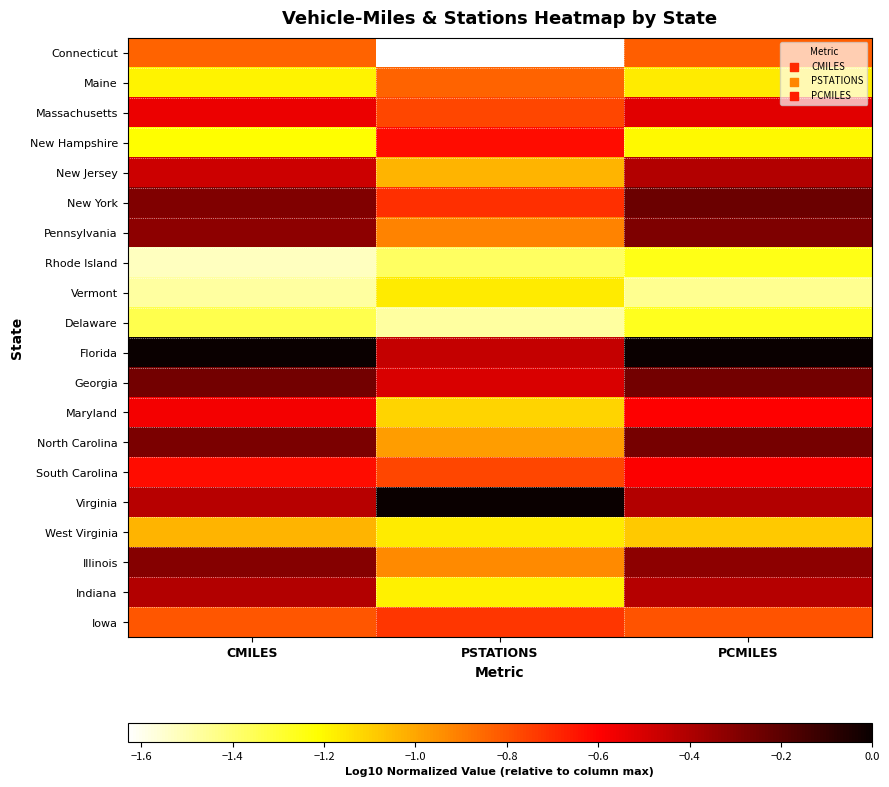

How many distinct data groups are displayed?

20